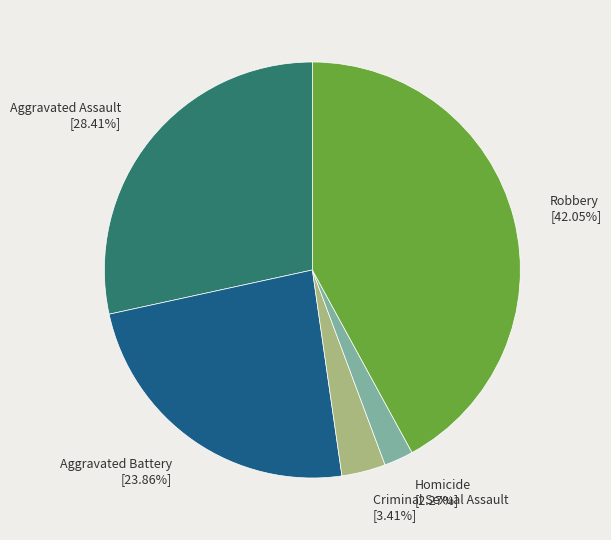

Combined, do Criminal Sexual Assault and Homicide account for over 50%?

No